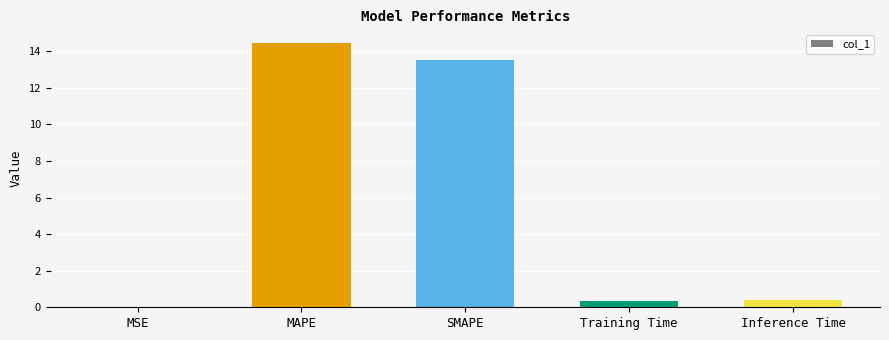

What is the sum of the values at MSE and Training Time?

0.4